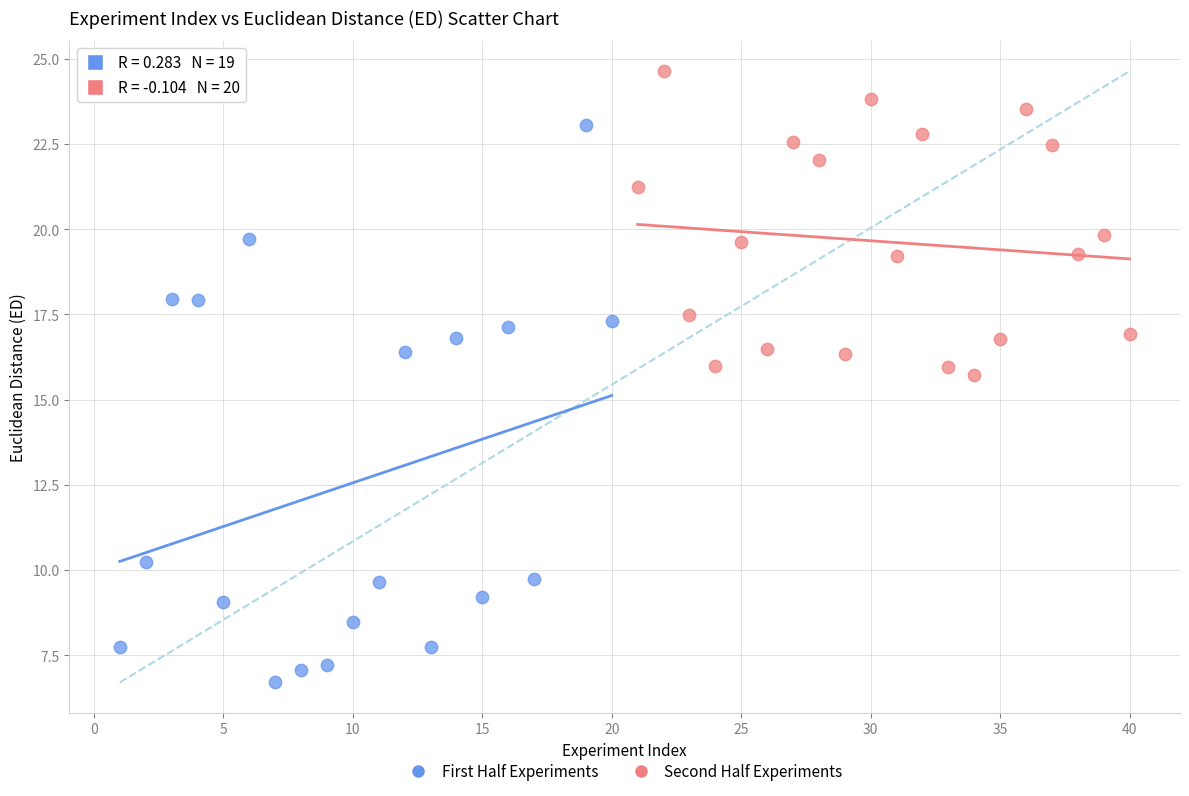

Which series has the widest spread of Y values?

First Half Experiments